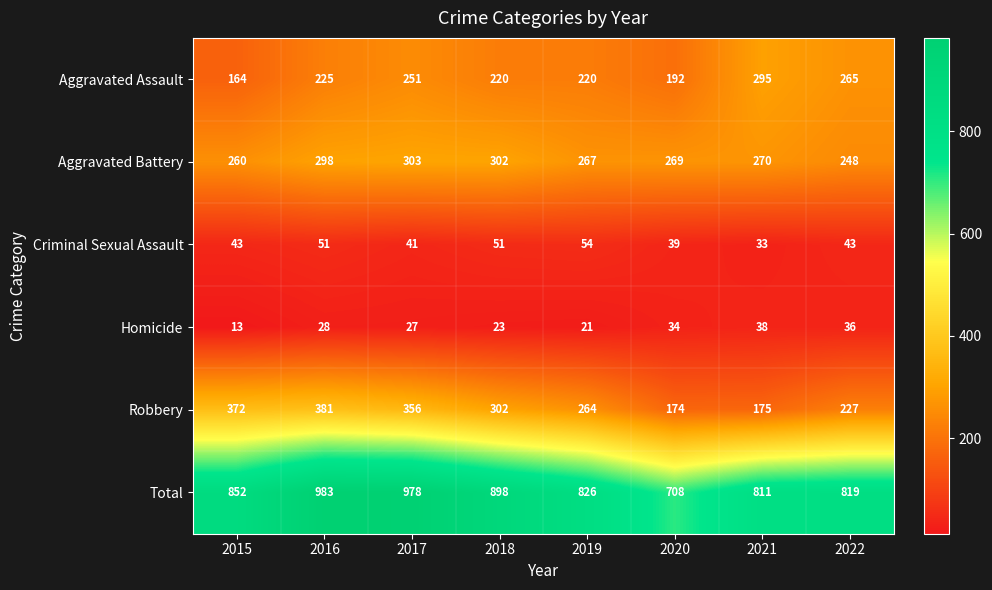

What is the greatest value displayed?

983